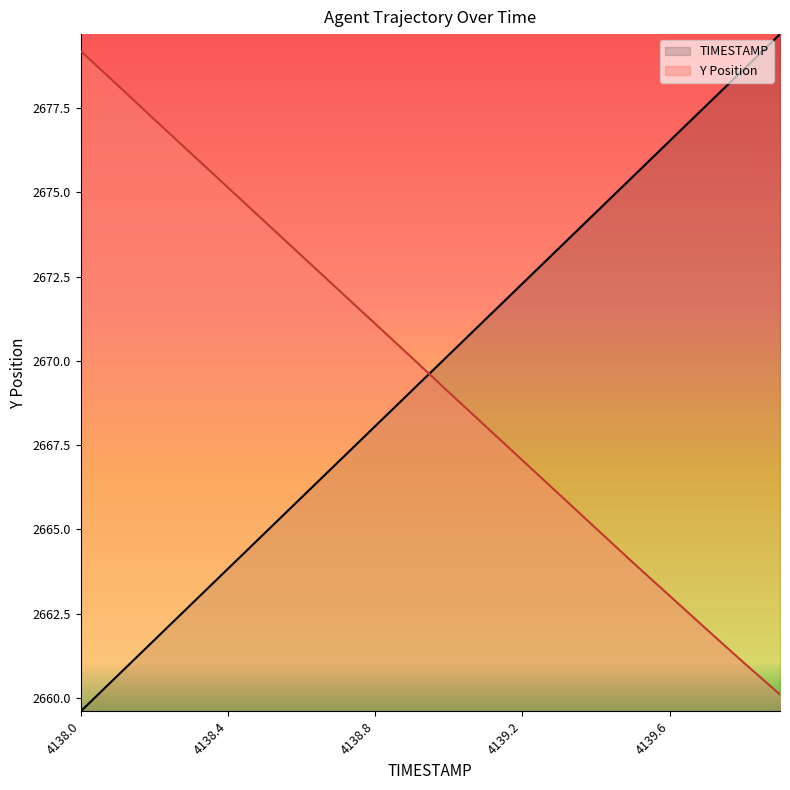

After their last crossing, which series has the higher values: Y or TIMESTAMP?

TIMESTAMP